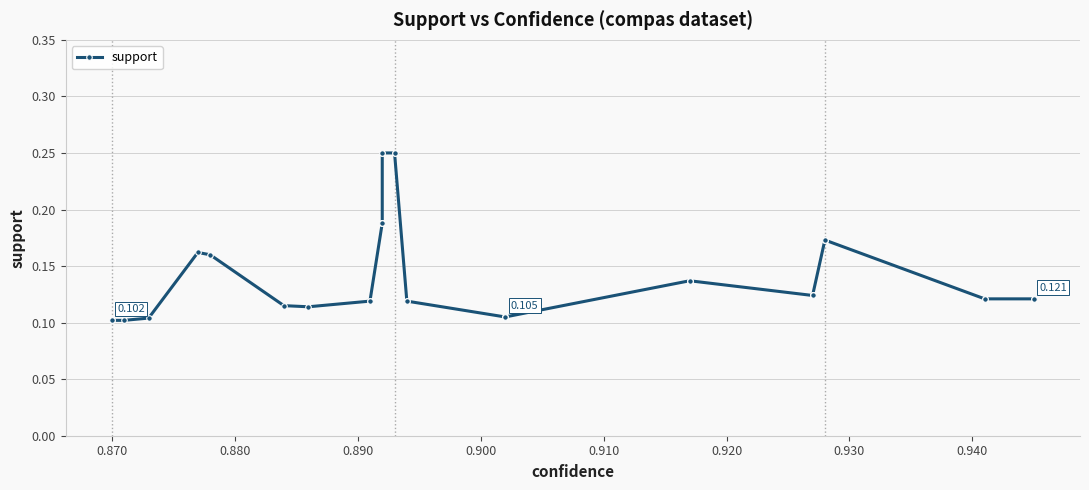

How many distinct data groups are displayed?

1